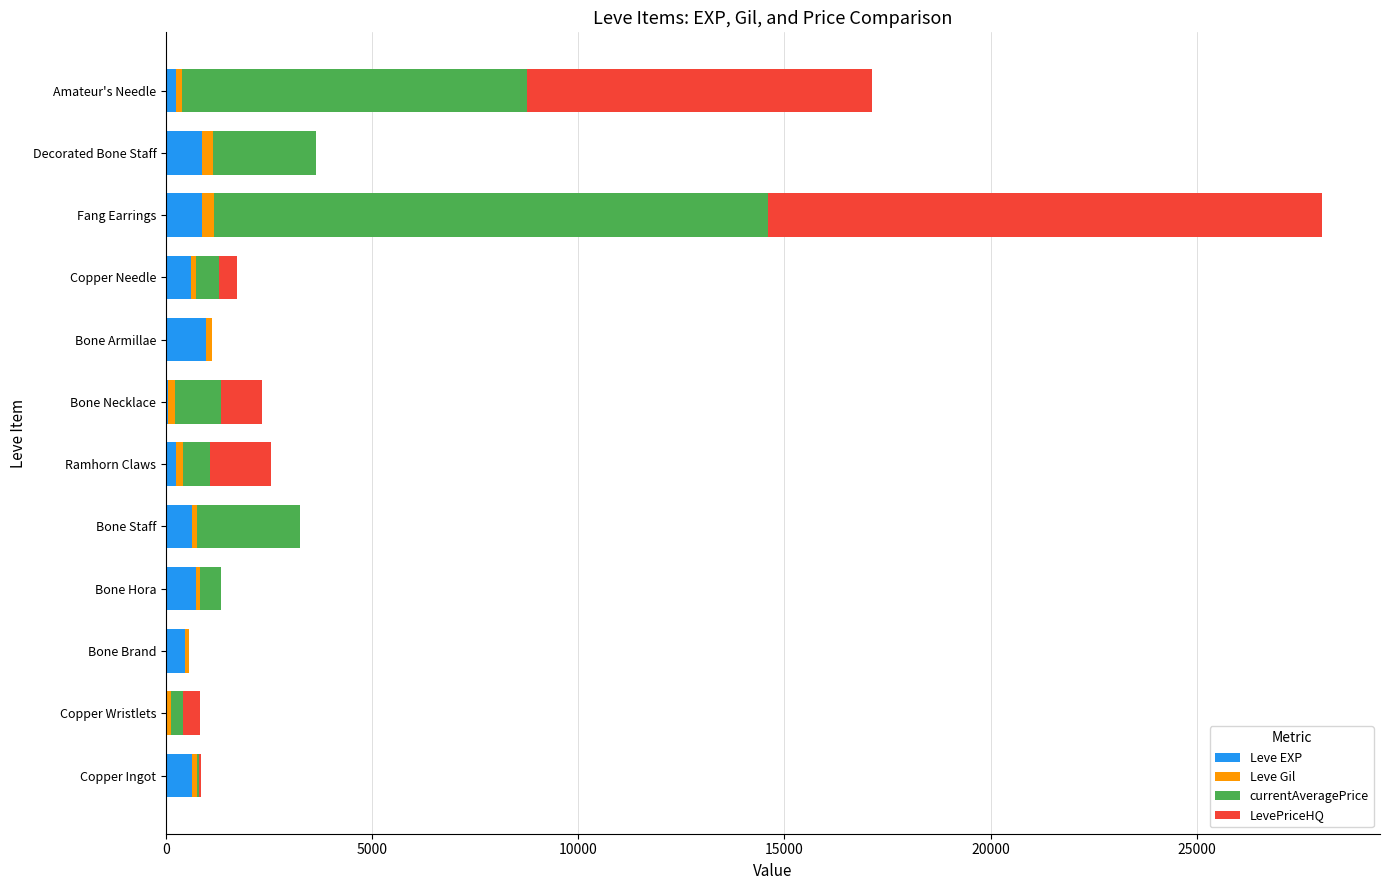

What is the highest value of the Leve EXP series?

980